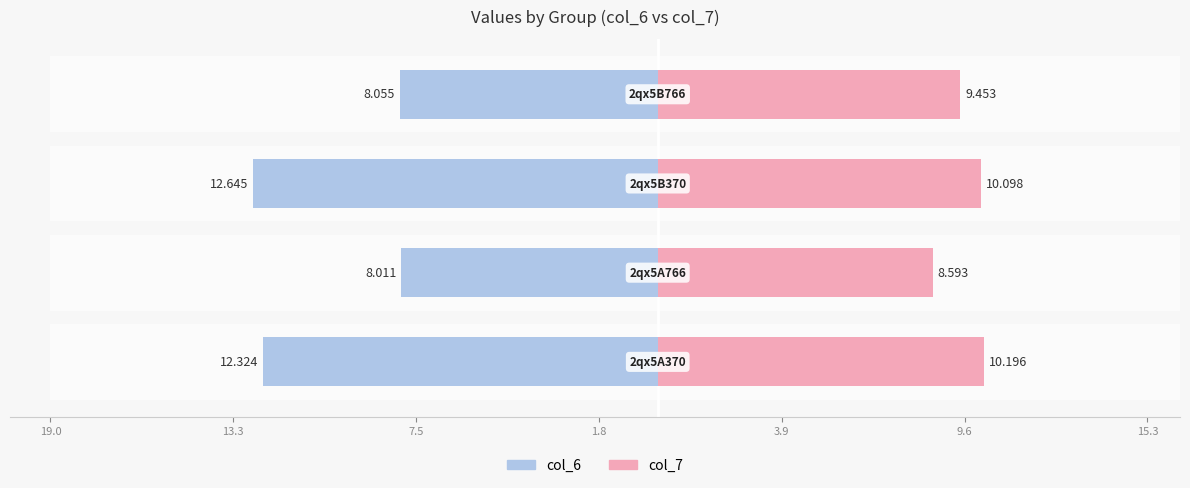

How many data points in col_7 are above 10?

2